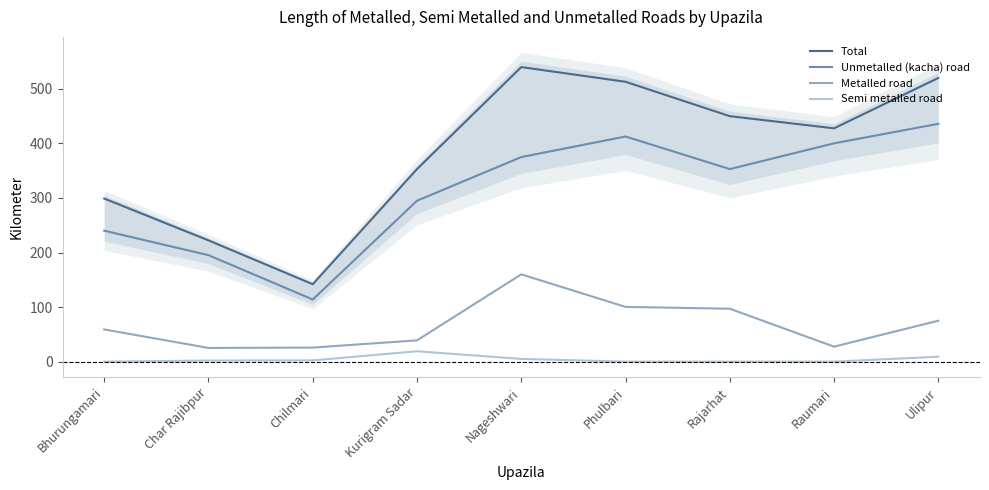

What is the value of the Unmetalled (kacha) road point at the 7th from the left?

353.0